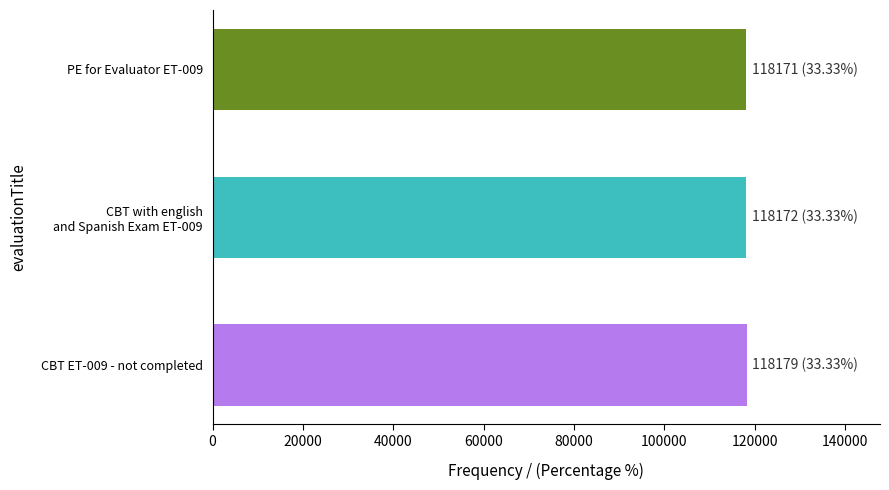

Approximately how many times larger is the value at PE for Evaluator ET-009 compared to CBT ET-009 - not completed?

1.0